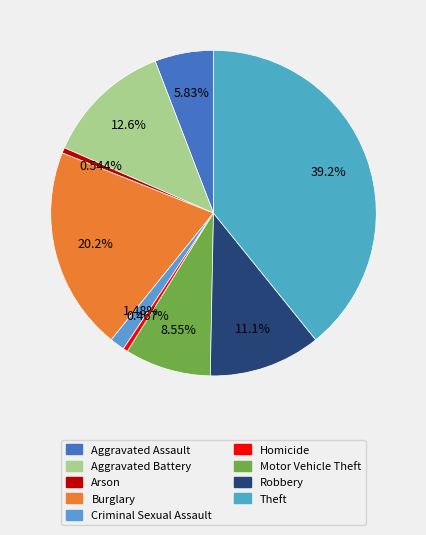

To the nearest percent, what is the average slice percentage?

11%